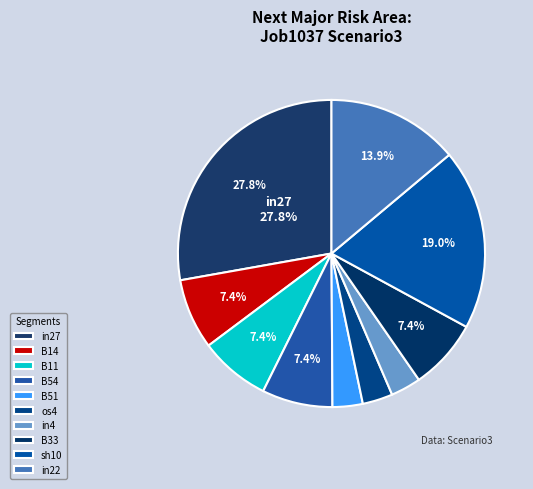

Does in4 account for over 50% of the chart?

No